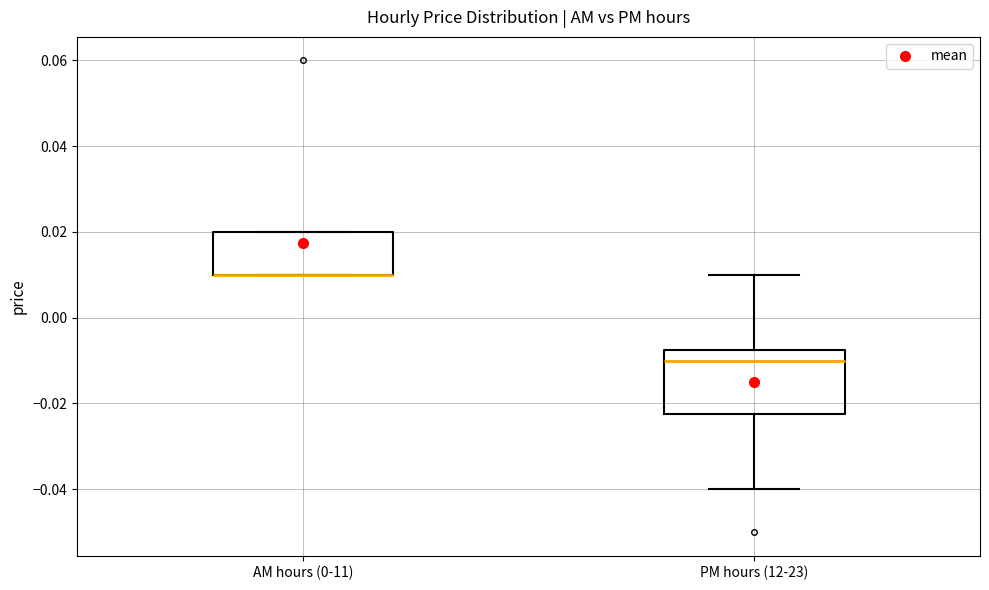

Reading left to right, read every box against the y-axis: the position of its median line, the range the box covers, and the ends of its whiskers. The values are not printed on the chart, so give them approximately, as read against the axis.

AM hours (0-11): median 0.010 (drawn on the box's lower edge), box 0.010 to 0.020, whiskers 0.010 to 0.020
PM hours (12-23): median -0.010, box -0.022 to -0.008, whiskers -0.040 to 0.010